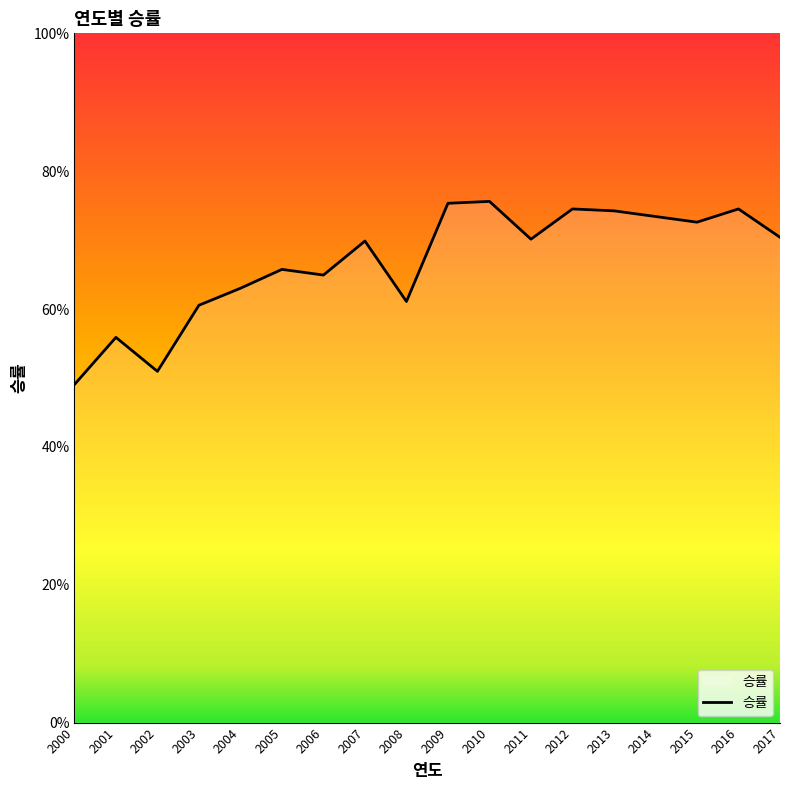

Where is the data nearest to the value 0?

2000